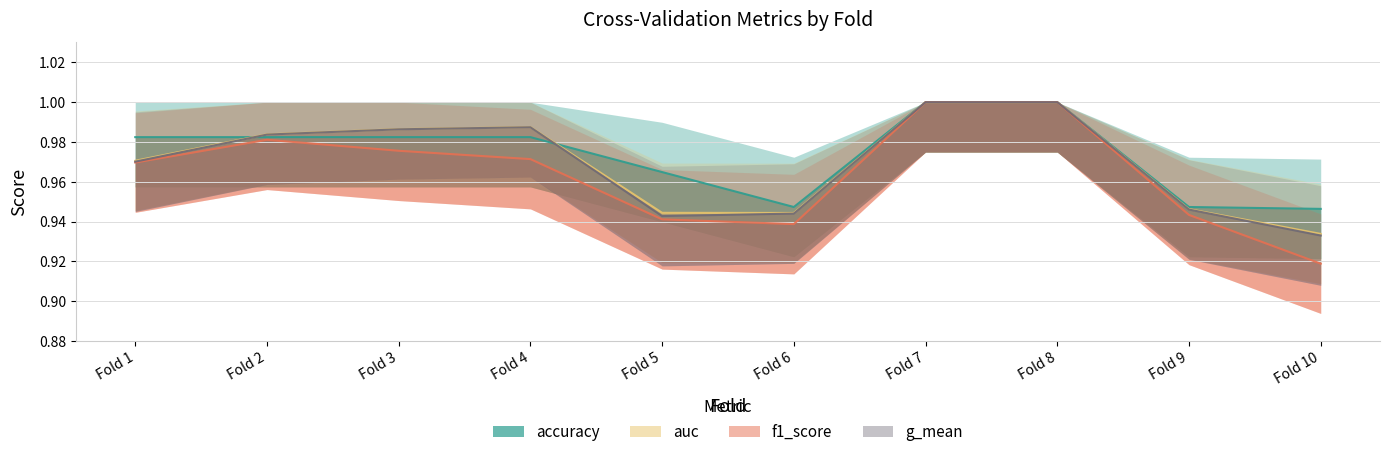

True or false: g_mean and f1_score intersect in this chart.

False